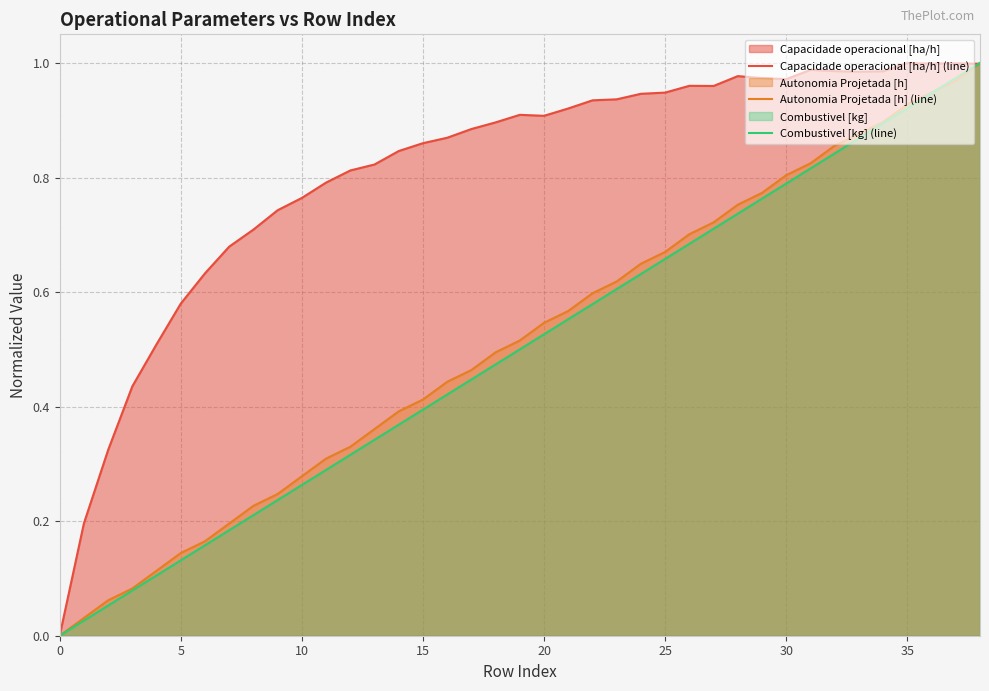

What is the total value across all series at 31?

2.6